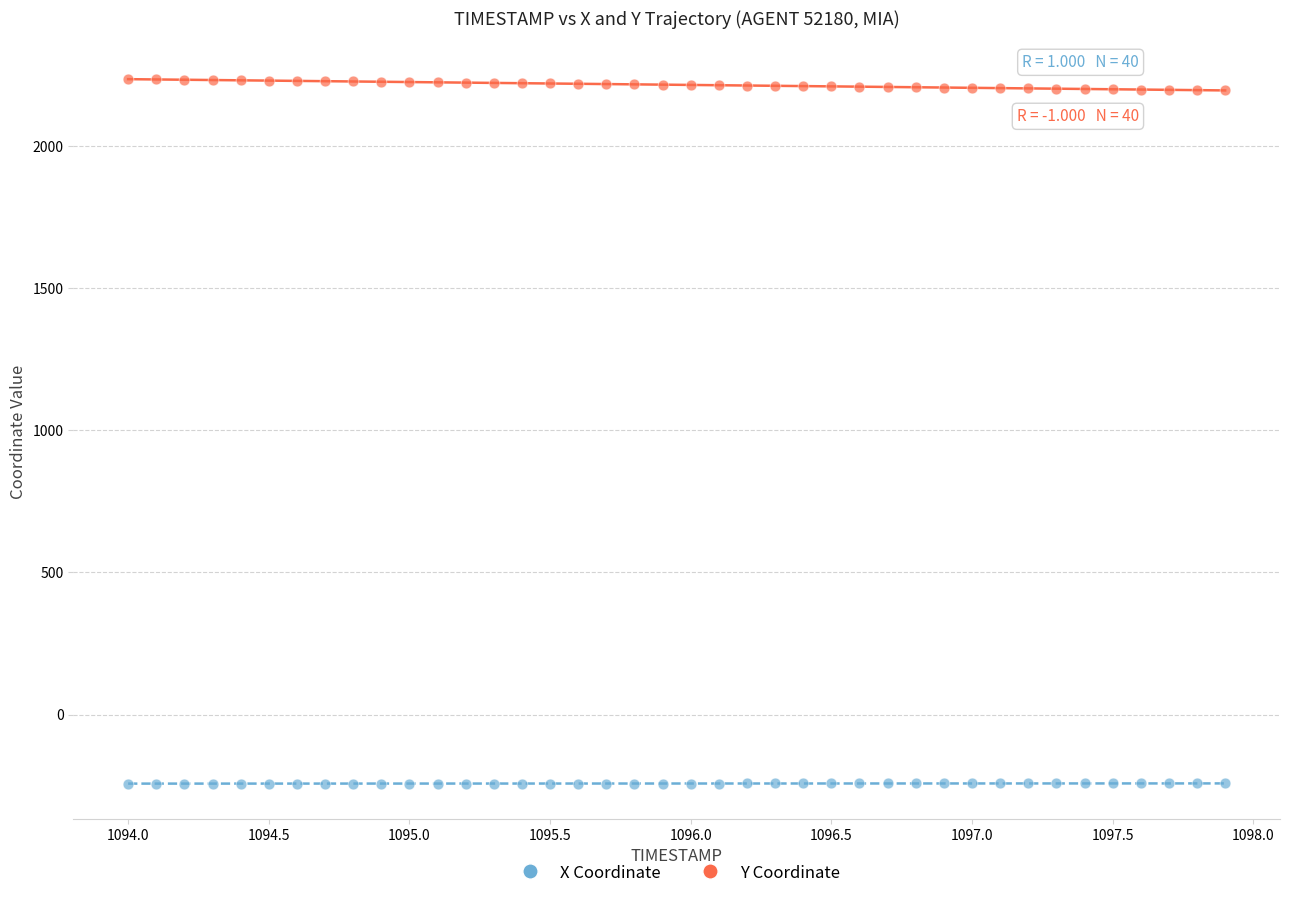

Which series reaches the minimum Y coordinate?

X Coordinate